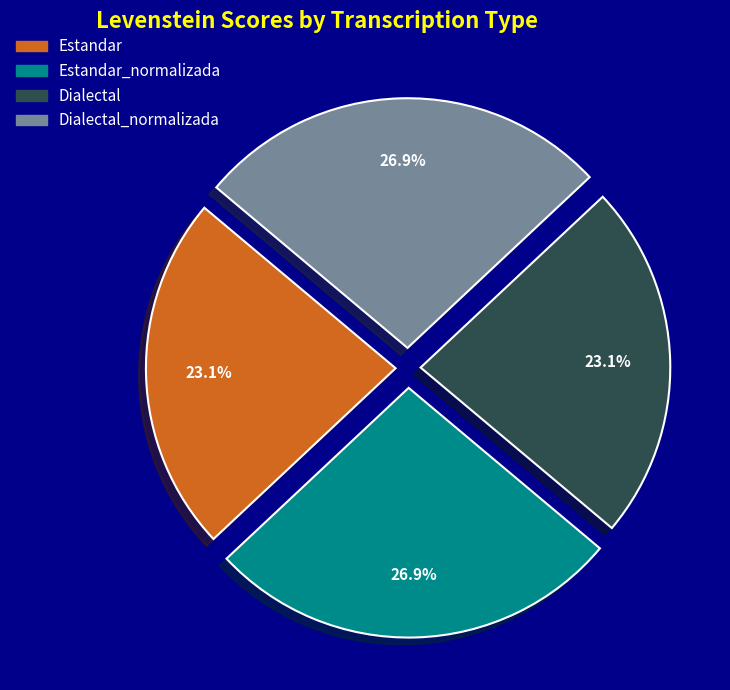

Is there a majority slice in this chart?

No